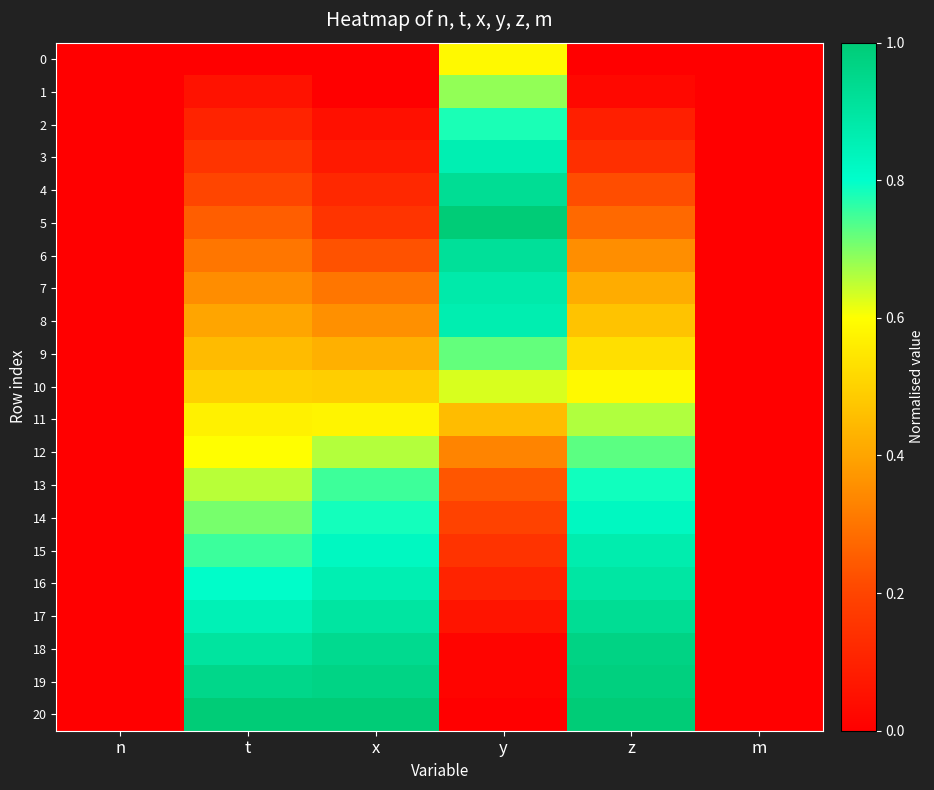

How many series are shown in this chart?

21